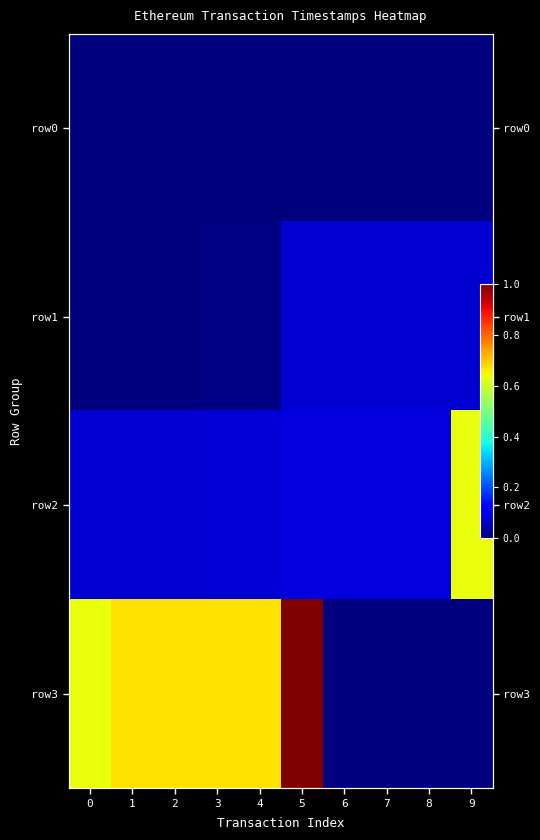

Between 0 and 1, which is larger?

1